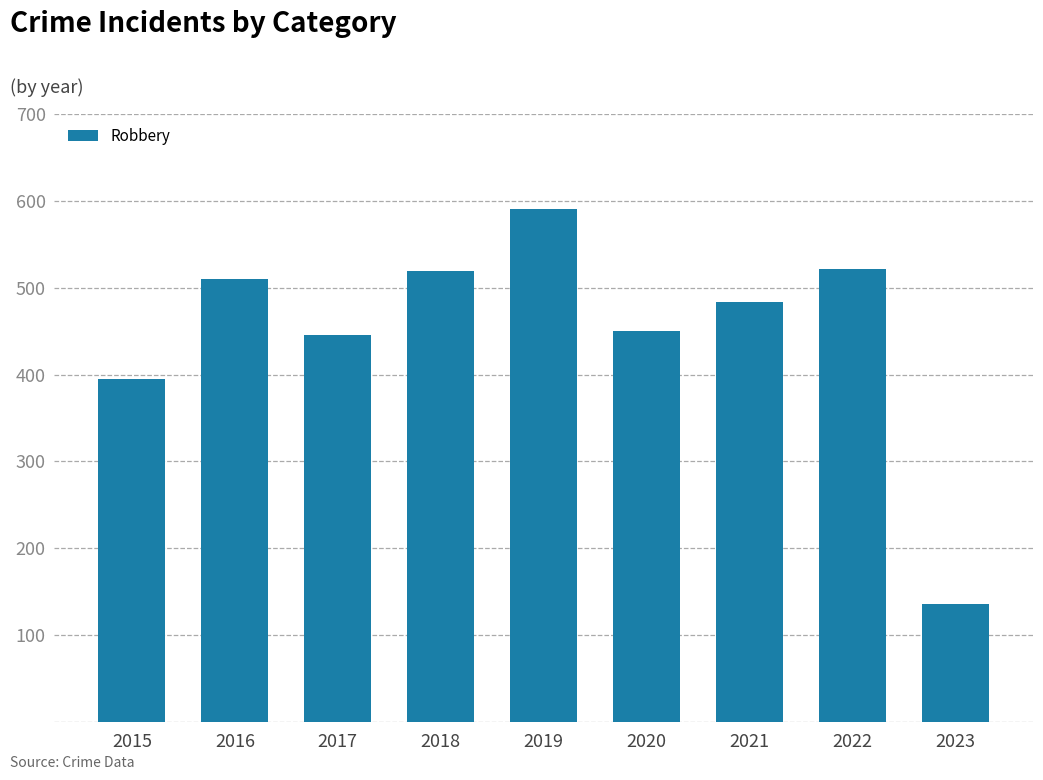

What is the sum of the values at 2019 and 2017?

1037